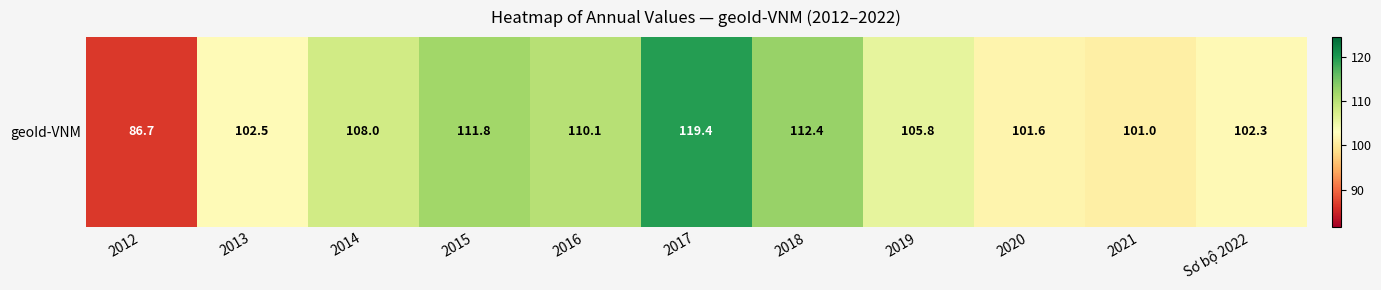

Where is the data nearest to the value 103?

2013